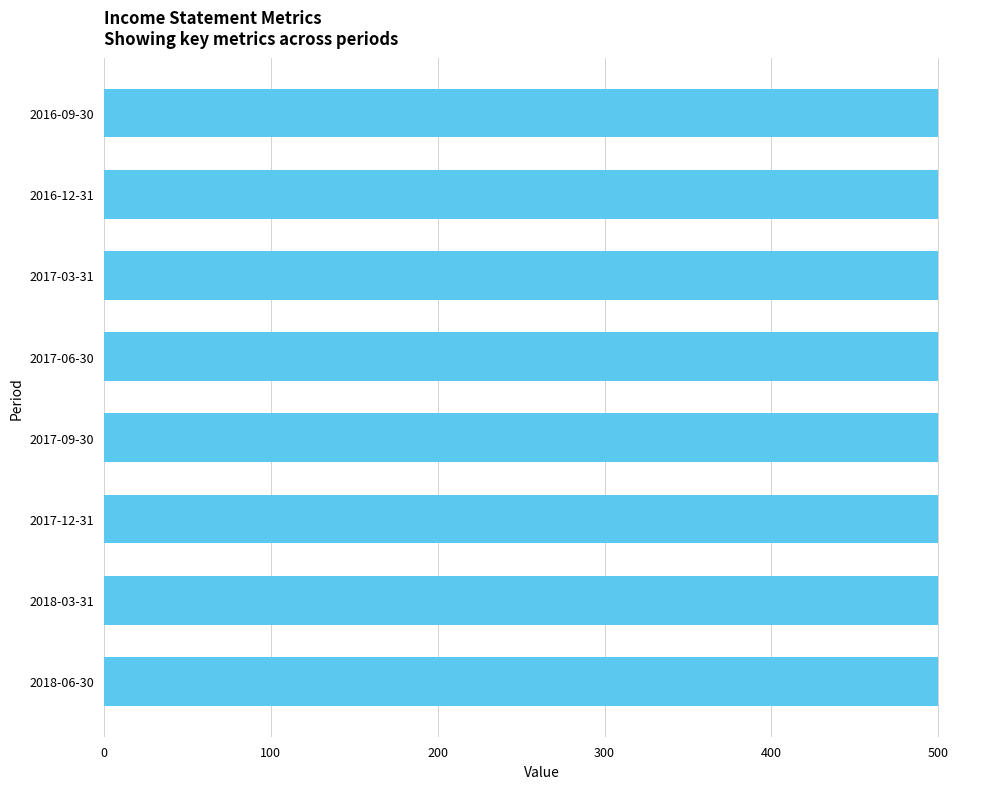

Which series changed the most between 2017-09-30 and 2016-09-30?

Earnings Before Interest And Taxes